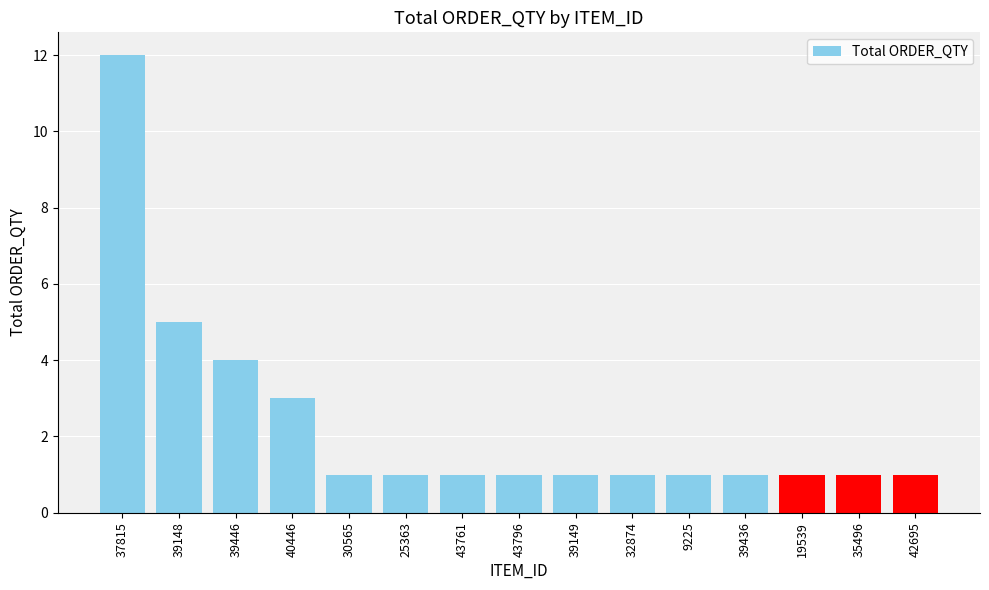

Reading left to right, transcribe all the data shown in this chart.

12	5	4	3	1	1	1	1	1	1	1	1	1	1	1